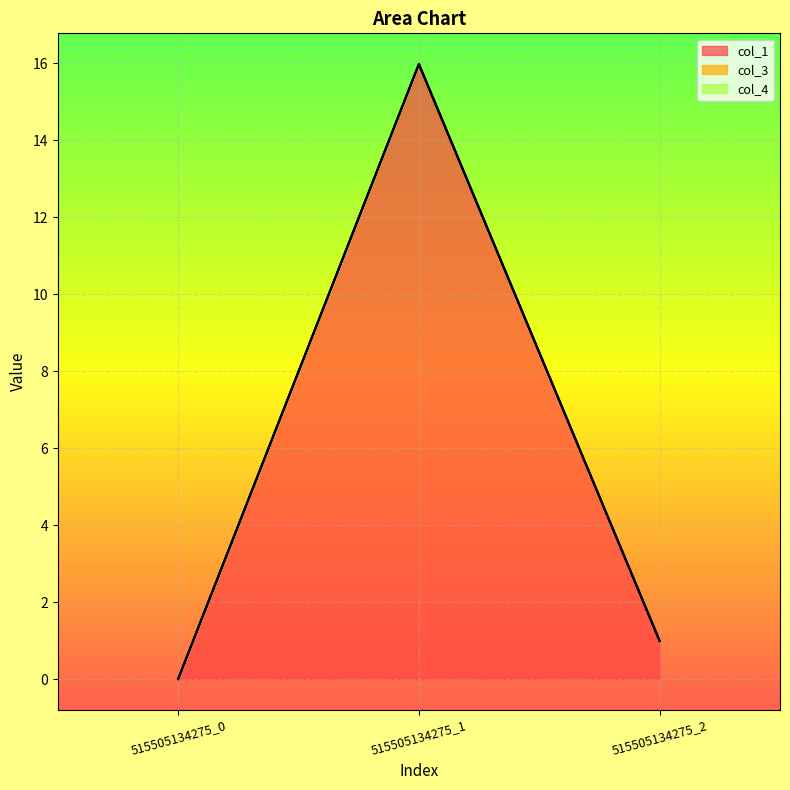

Reading left to right, extract all data points from this chart.

col_1: 0.0	16.0	1.0
col_3: 0.0	0.0	0.0
col_4: 0.0	0.0	0.0